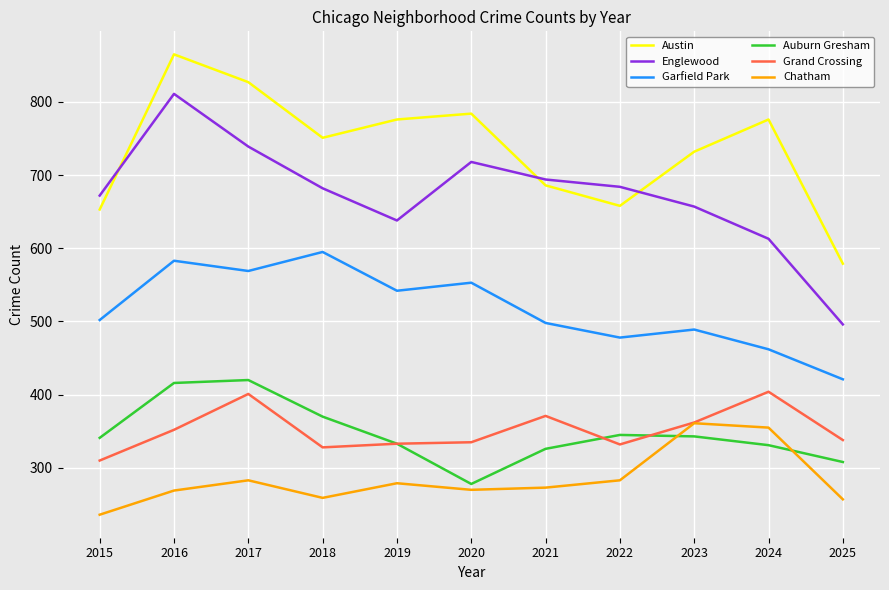

What is the total value across all series at 2022?

2780